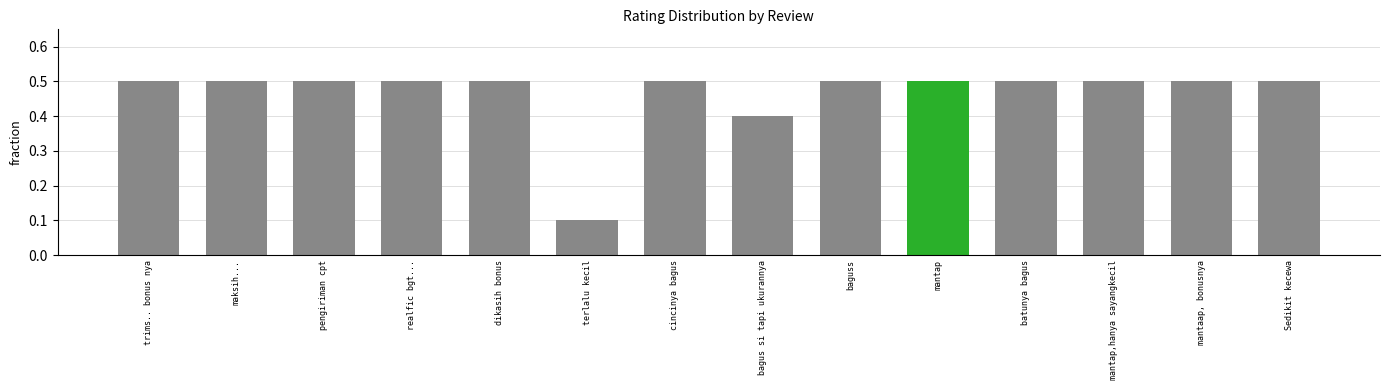

How many bars are there in total?

14